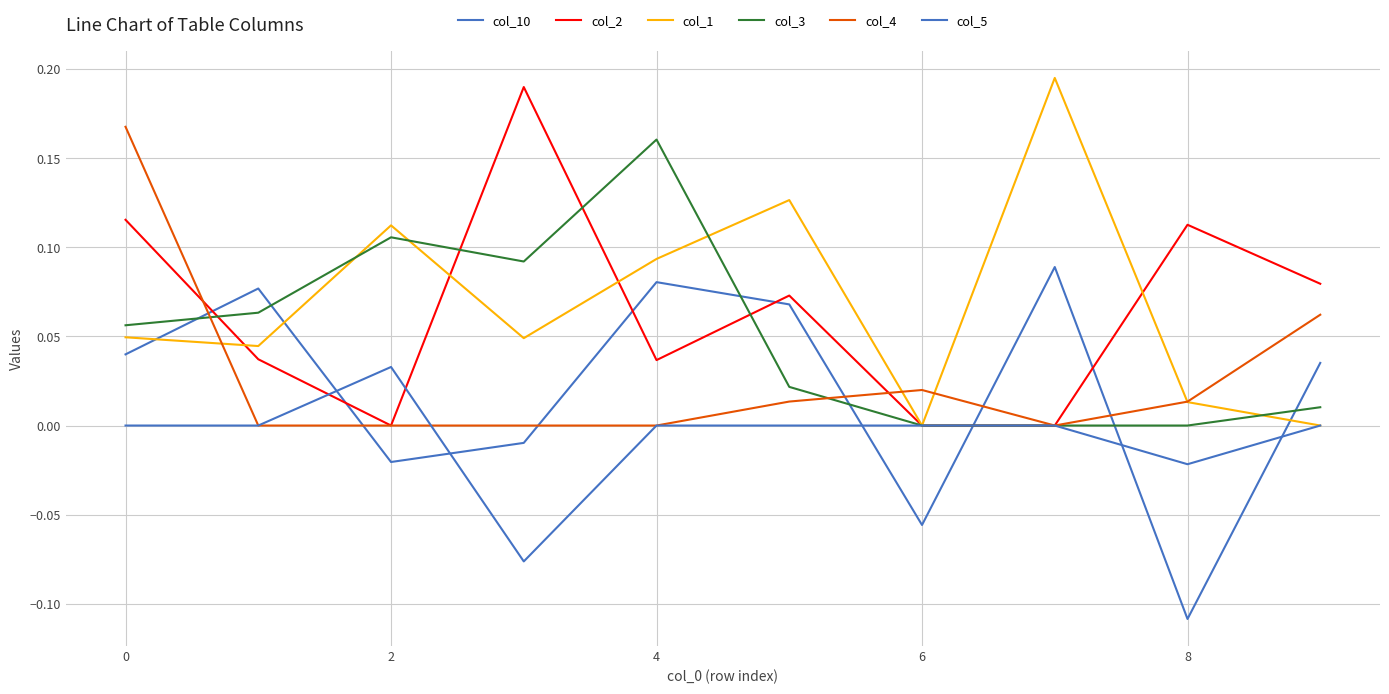

True or false: col_3 and col_2 cross at least once.

True